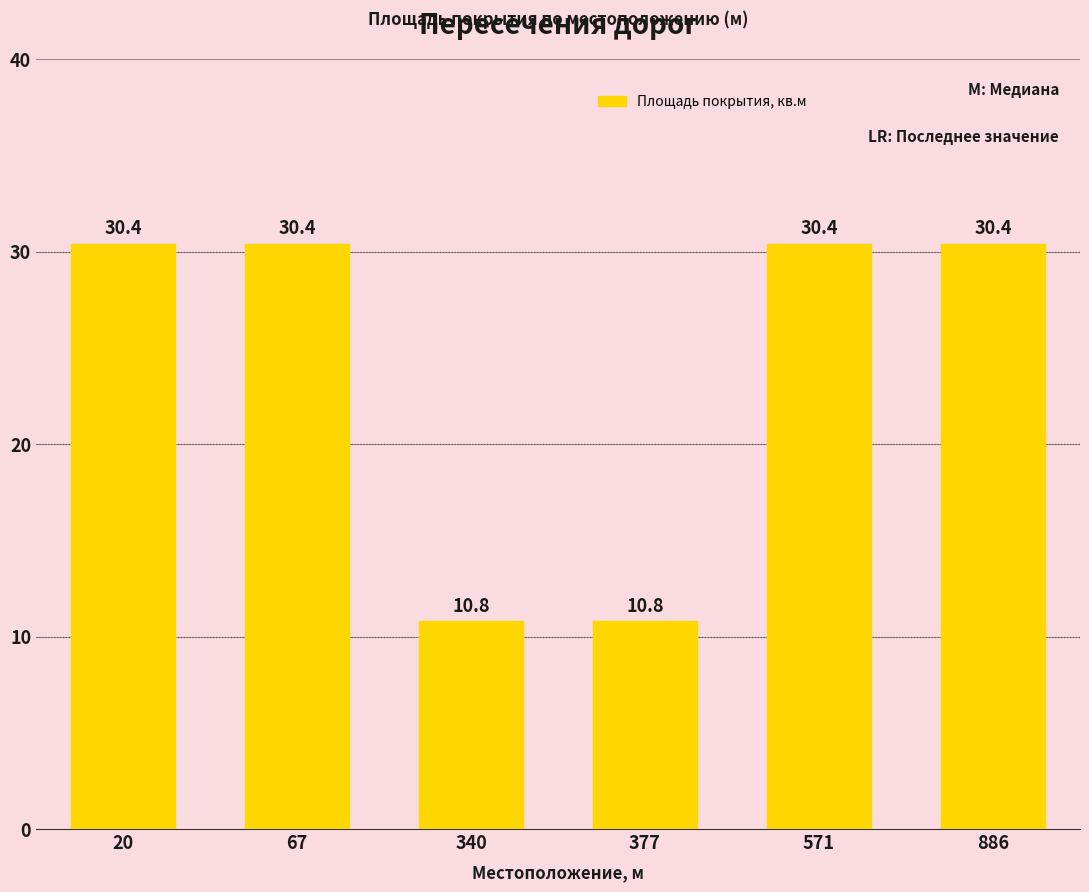

What is the difference between the second highest and minimum values?

19.6